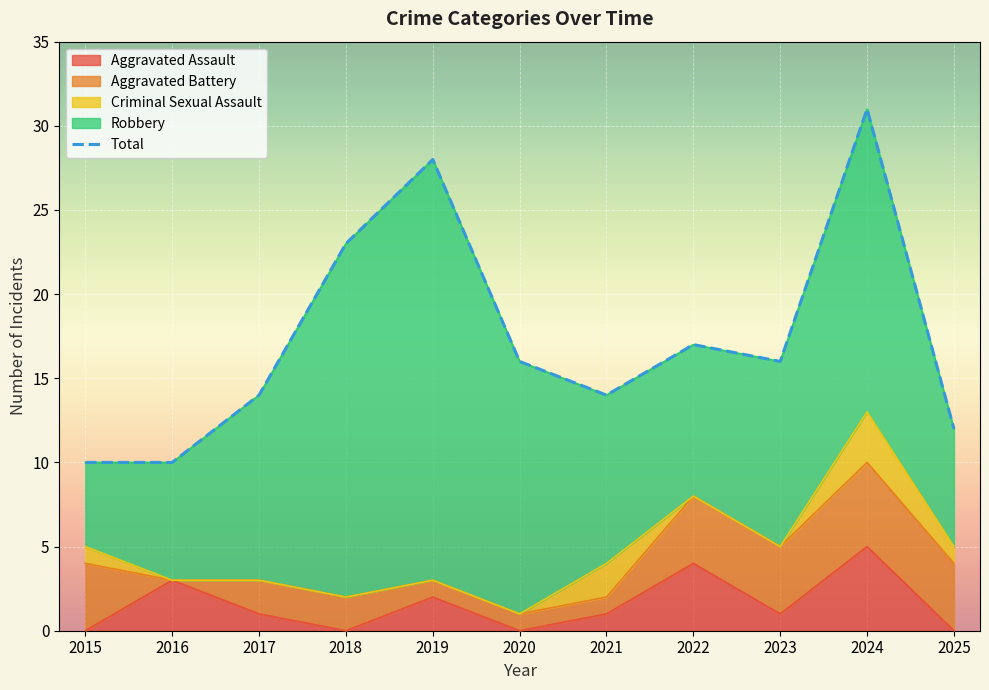

Where is Criminal Sexual Assault nearest to the value 1?

2015